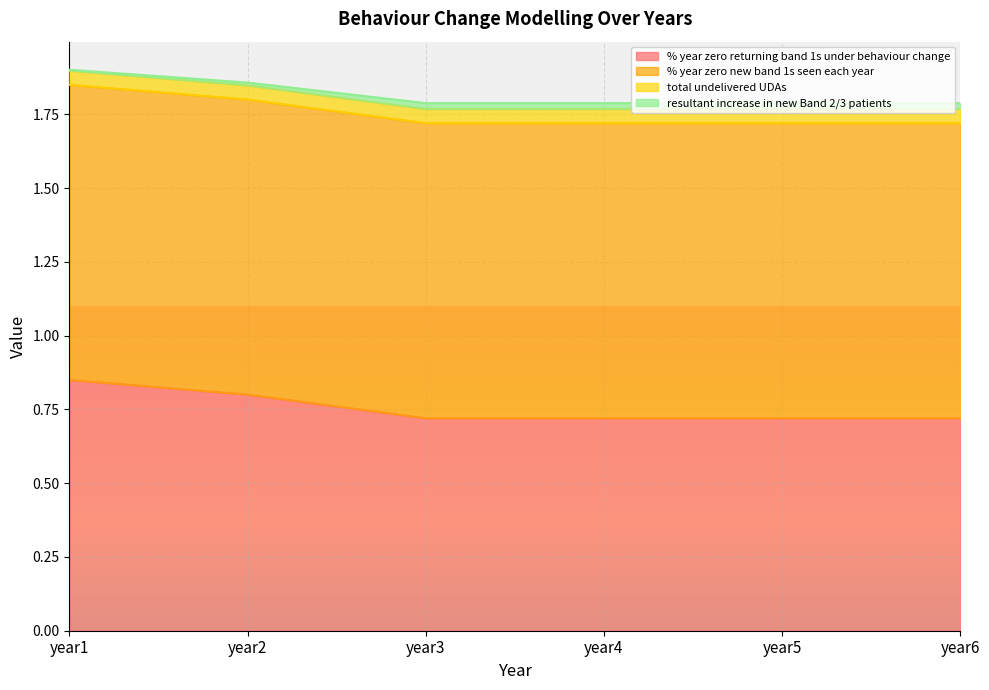

What is the average value of the % year zero returning band 1s under behaviour change series?

1.8